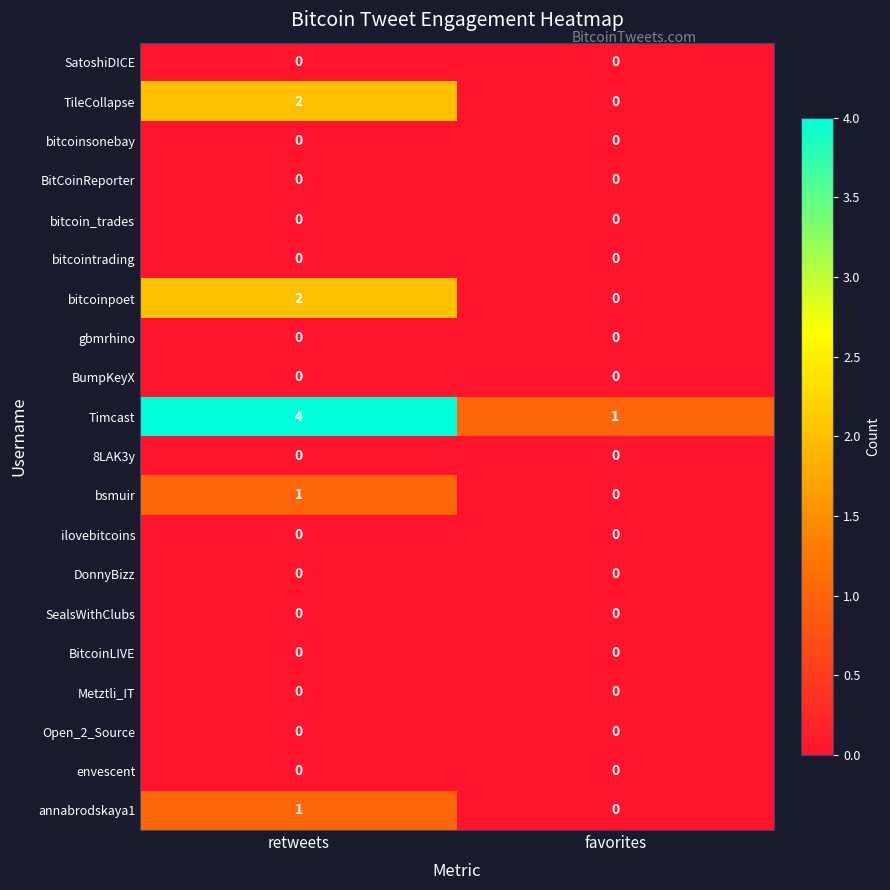

What is the greatest value displayed?

4